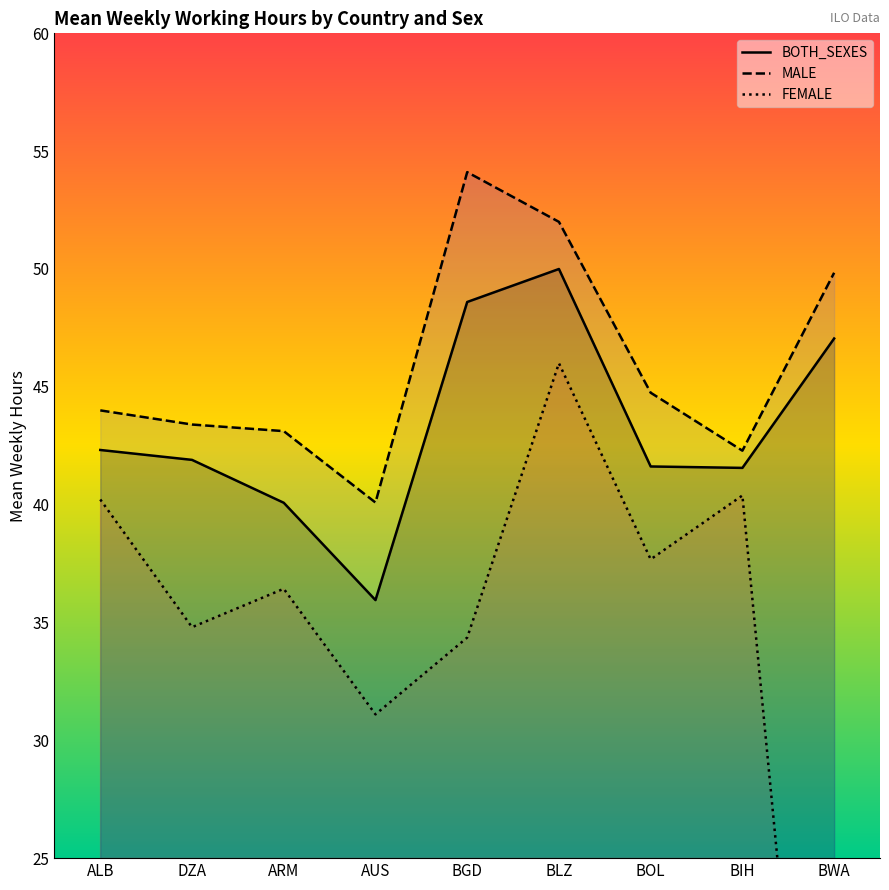

Between ALB and ARM, which is larger?

ALB